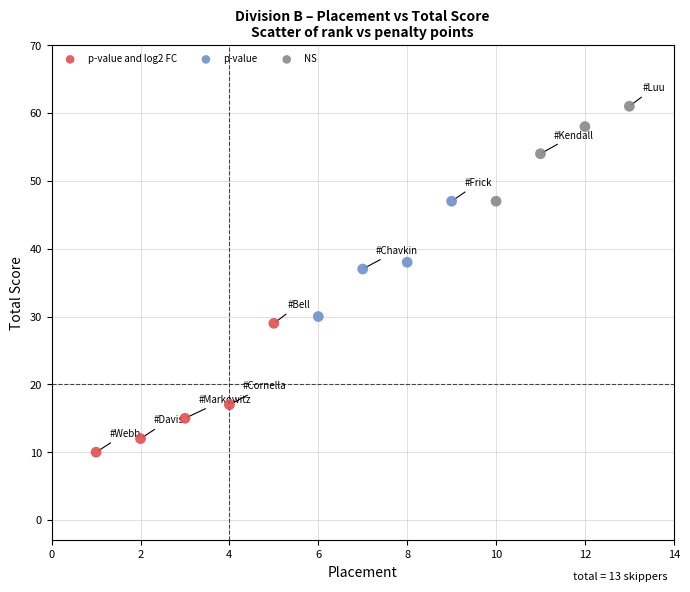

Which series reaches the minimum Y coordinate?

p-value and log2 FC